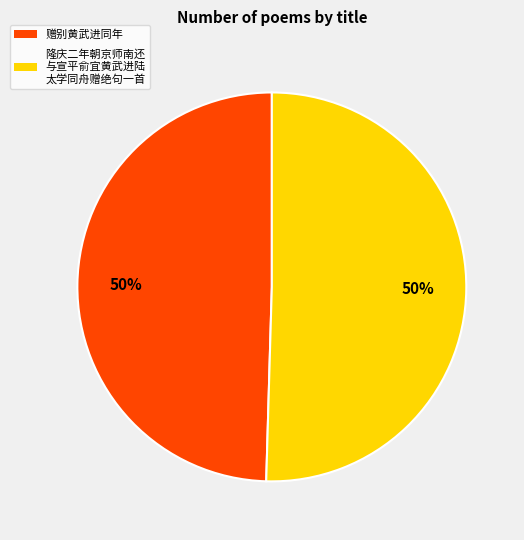

To the nearest percent, what is the average slice percentage?

50%